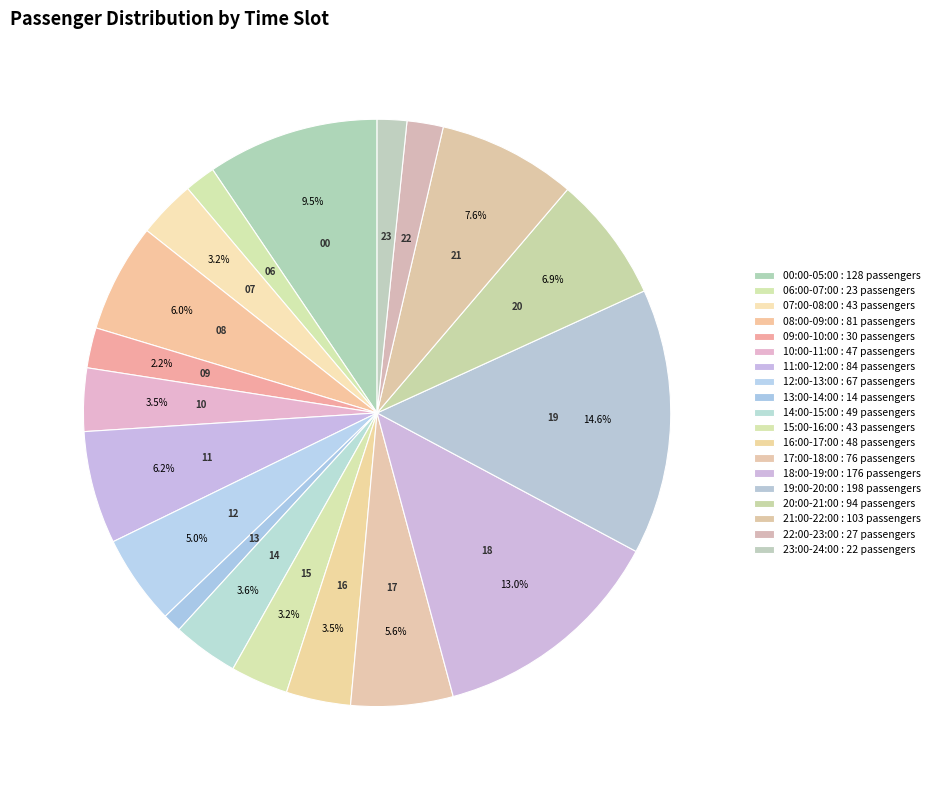

Which category has the biggest portion of the pie?

19:00-20:00